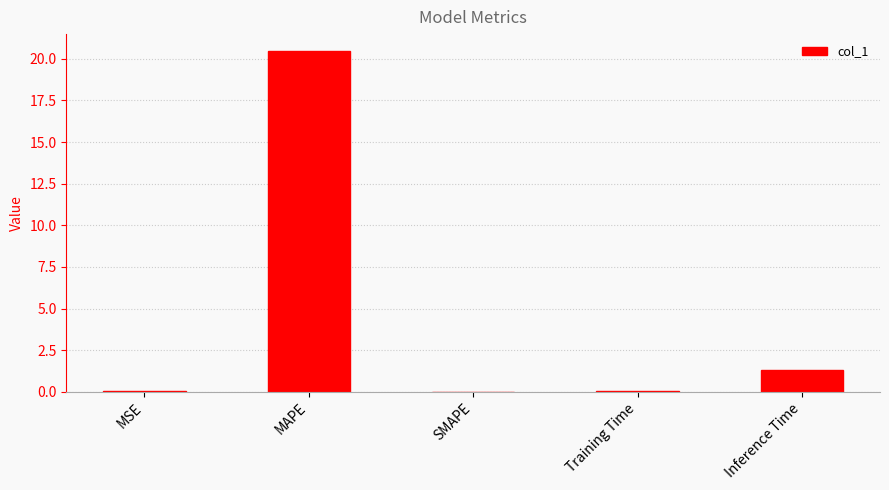

Is it true that the value at MSE is 0.0?

True